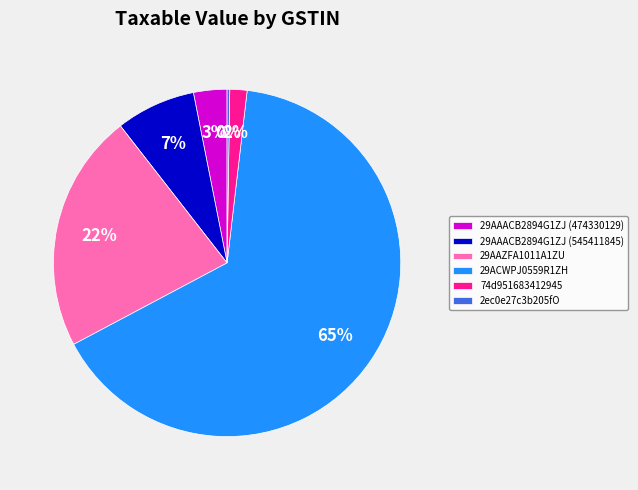

True or false: 74d951683412945 accounts for 8% of the total.

False